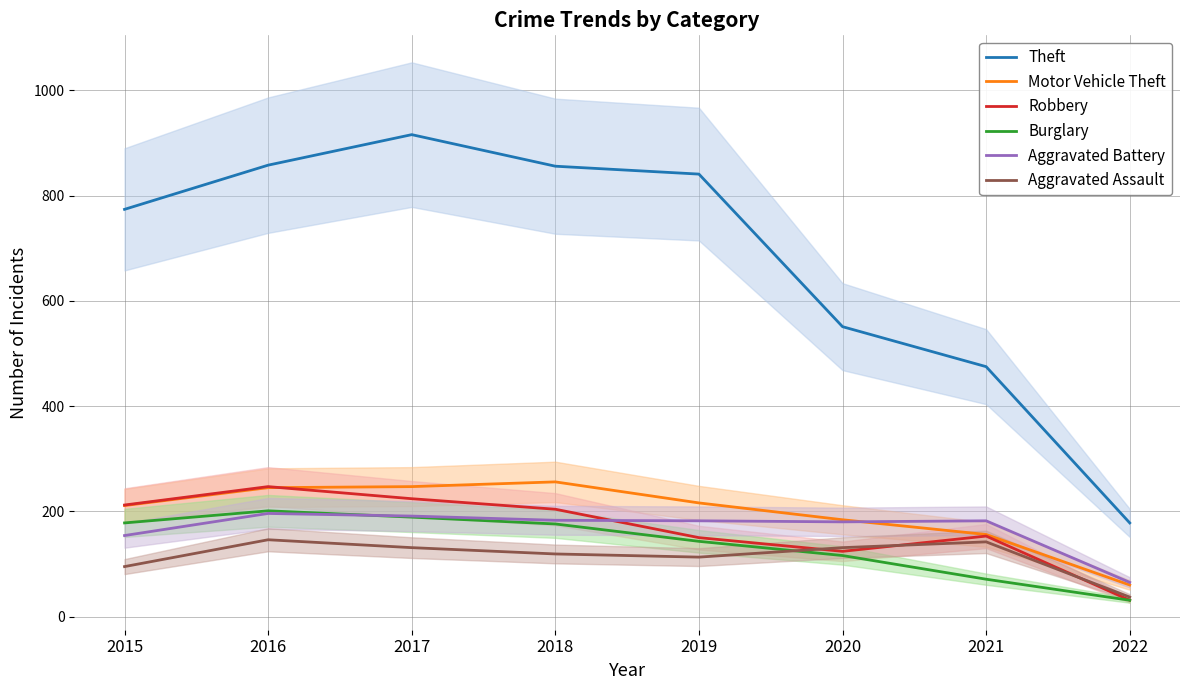

What are all the series names shown in the legend?

Theft, Motor Vehicle Theft, Robbery, Burglary, Aggravated Battery, Aggravated Assault